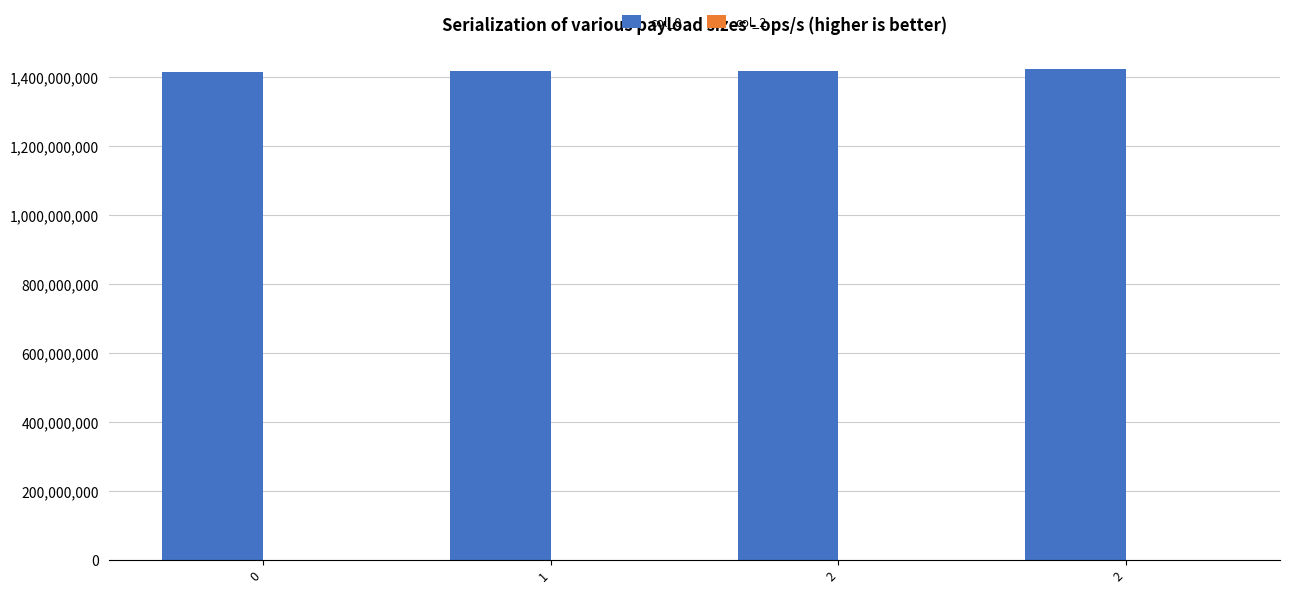

How many categories are shown in the chart?

4